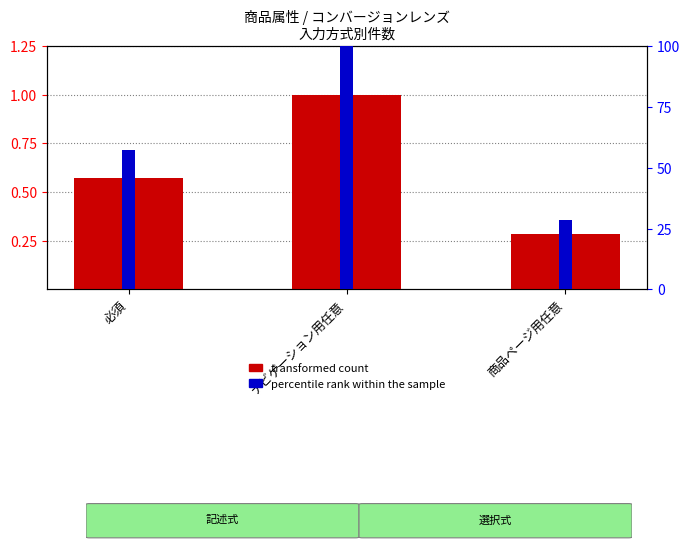

How many categories are shown in the chart?

3